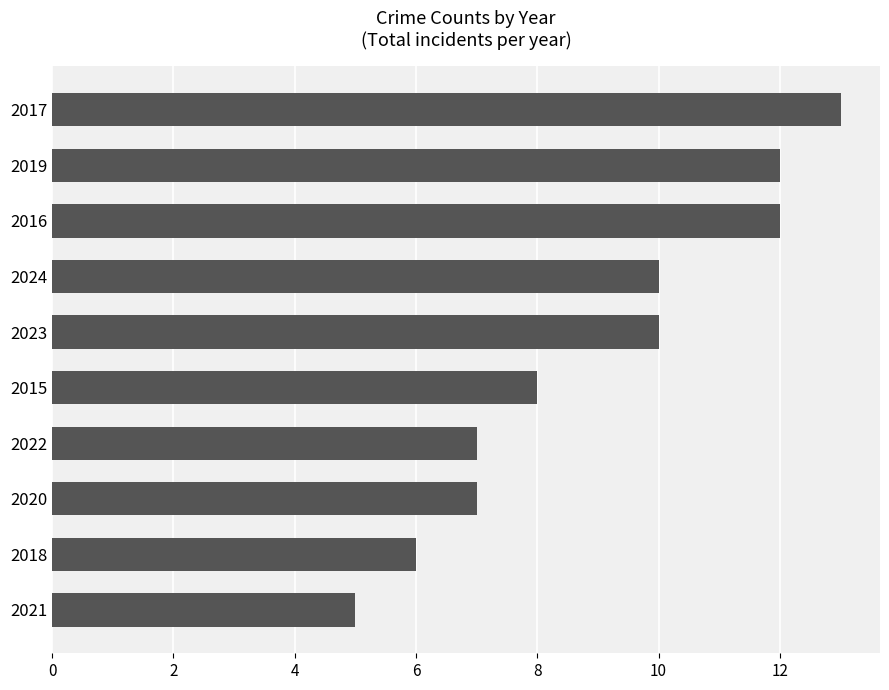

What is the ratio of the value at 2020 to the value at 2017?

0.5